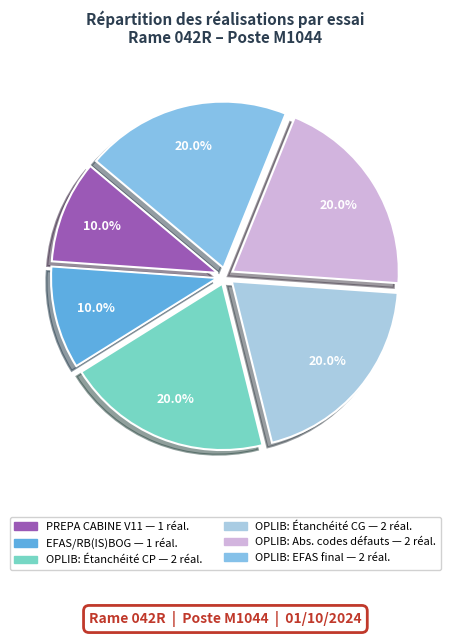

How many slices are in this pie chart?

6